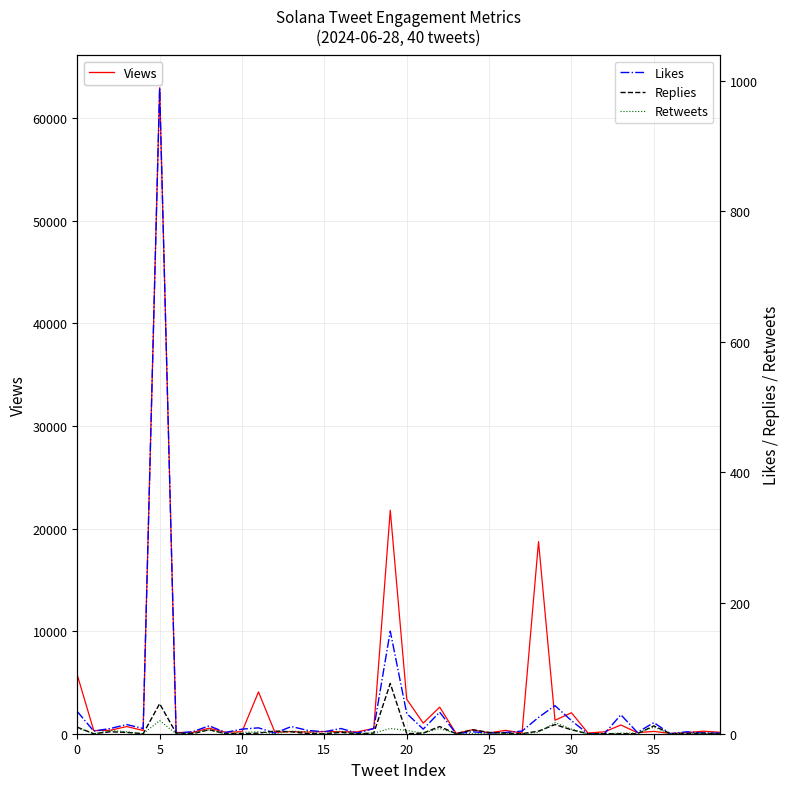

Between 34 and 21, which is larger?

21